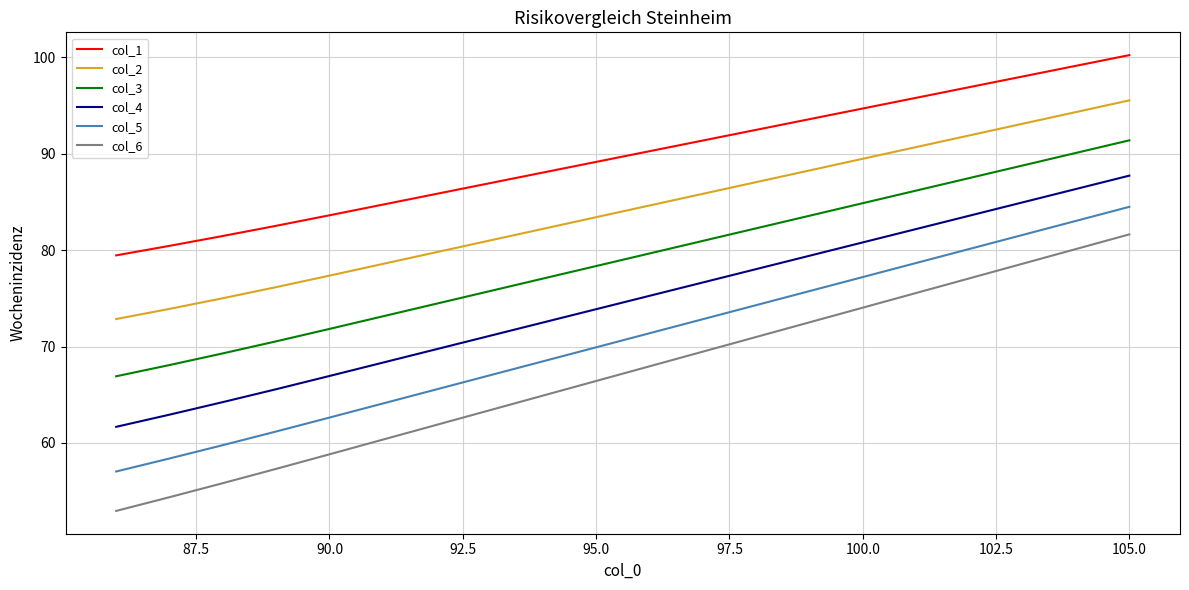

True or false: col_1 and col_2 cross at least once.

False